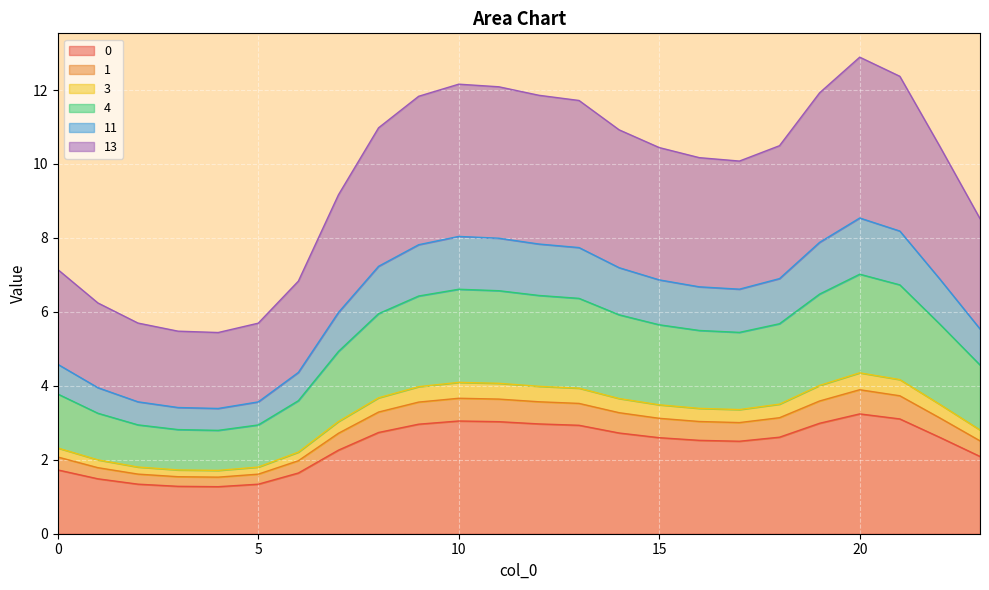

Which has a higher value, 22 or 14?

14